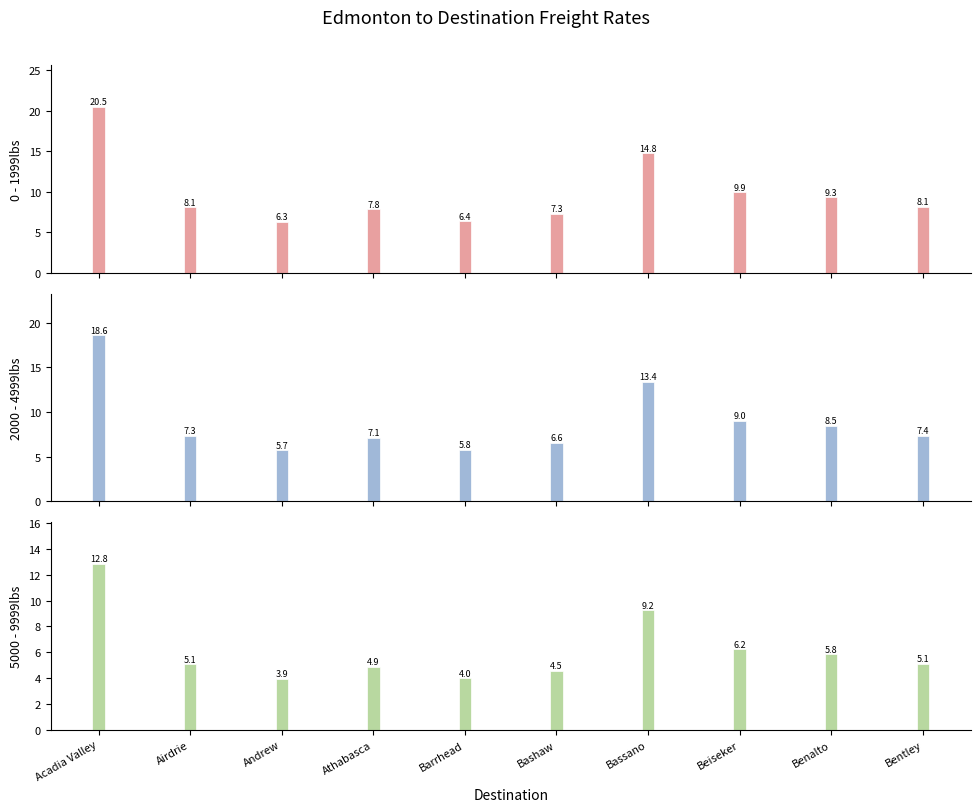

Reading left to right, transcribe all the data shown in this chart.

0 - 1999lbs: Acadia Valley=20.5	Airdrie=8.1	Andrew=6.3	Athabasca=7.8	Barrhead=6.4	Bashaw=7.3	Bassano=14.8	Beiseker=9.9	Benalto=9.3	Bentley=8.1
2000 - 4999lbs: Acadia Valley=18.6	Airdrie=7.3	Andrew=5.7	Athabasca=7.1	Barrhead=5.8	Bashaw=6.6	Bassano=13.4	Beiseker=9.0	Benalto=8.5	Bentley=7.4
5000 - 9999lbs: Acadia Valley=12.8	Airdrie=5.1	Andrew=3.9	Athabasca=4.9	Barrhead=4.0	Bashaw=4.5	Bassano=9.2	Beiseker=6.2	Benalto=5.8	Bentley=5.1